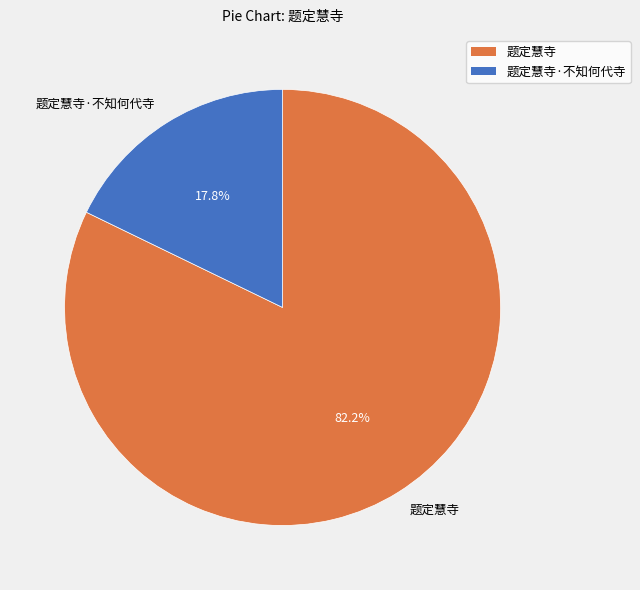

The 题定慧寺 slice represents 91% of the pie. True or false?

False